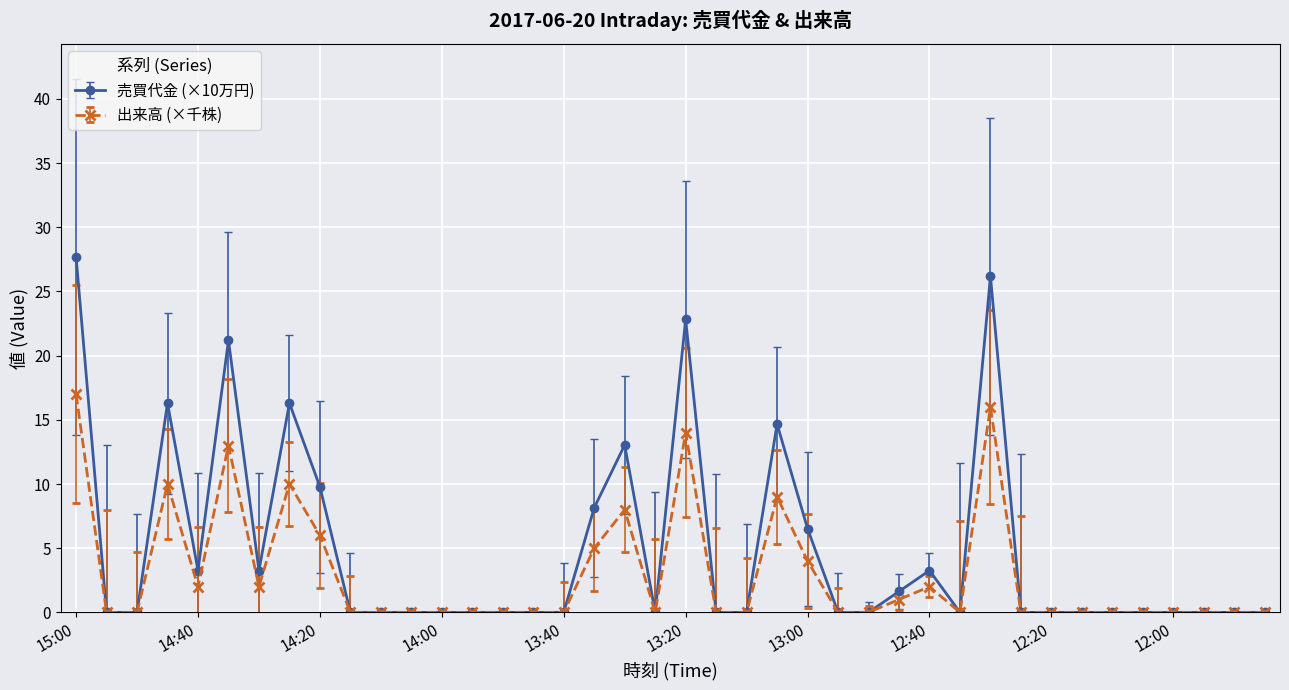

How many categories are shown in the chart?

40